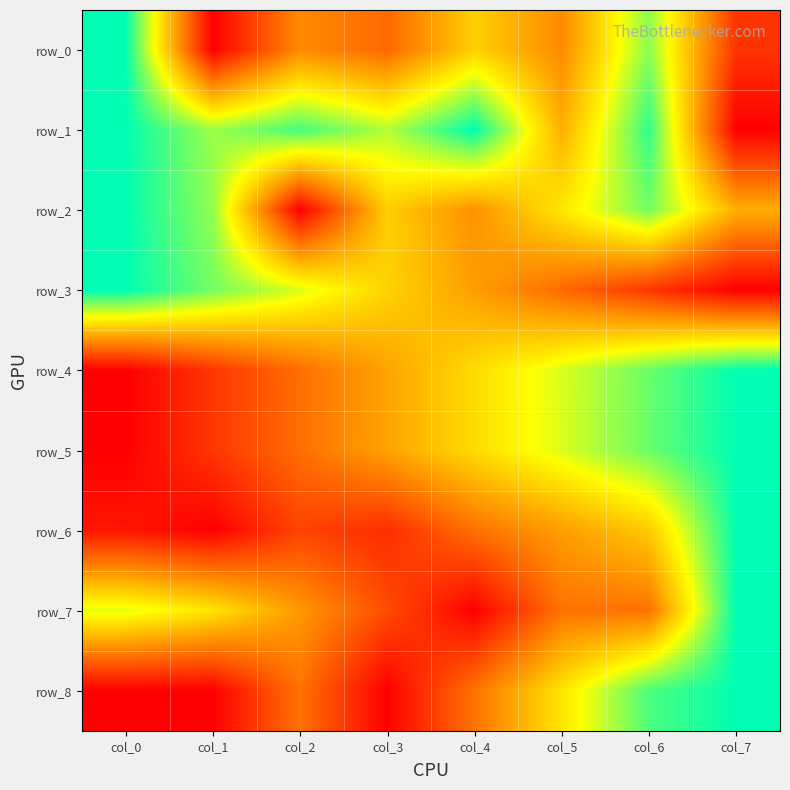

Between col_1 and col_6, which is larger?

col_6